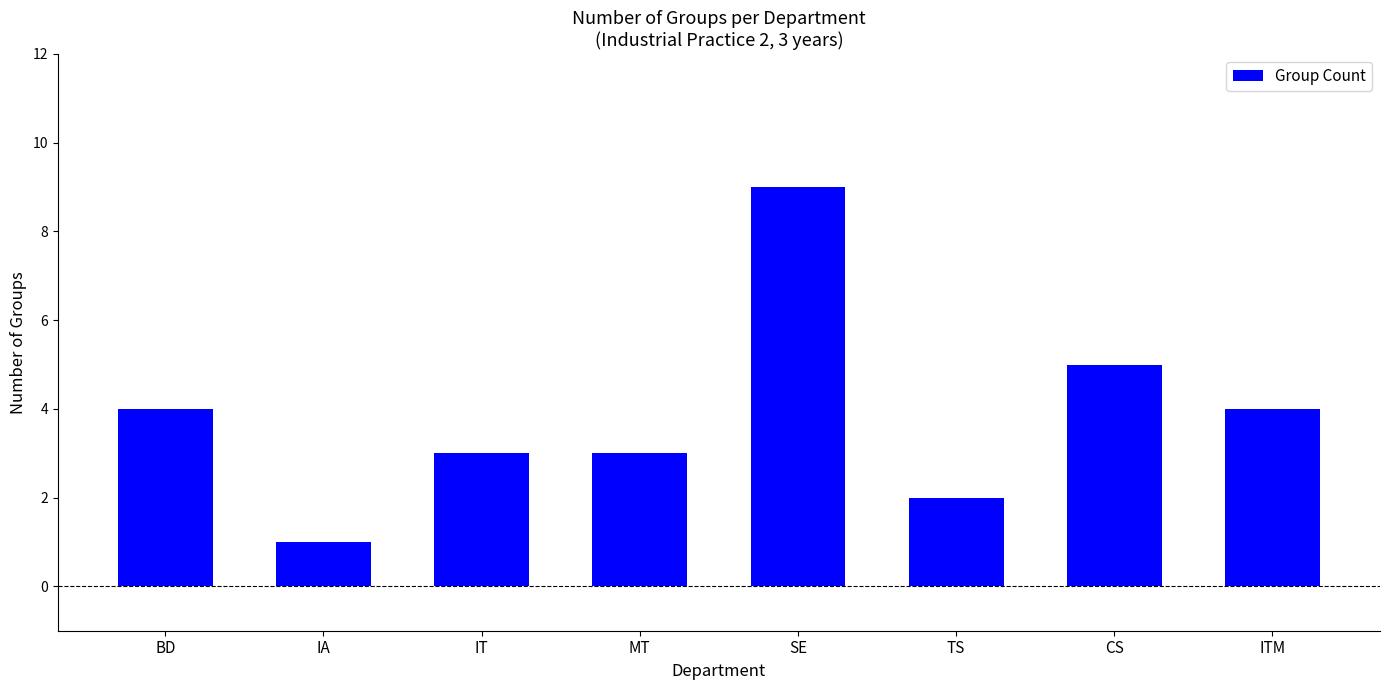

What is the difference between the values at SE and CS?

4